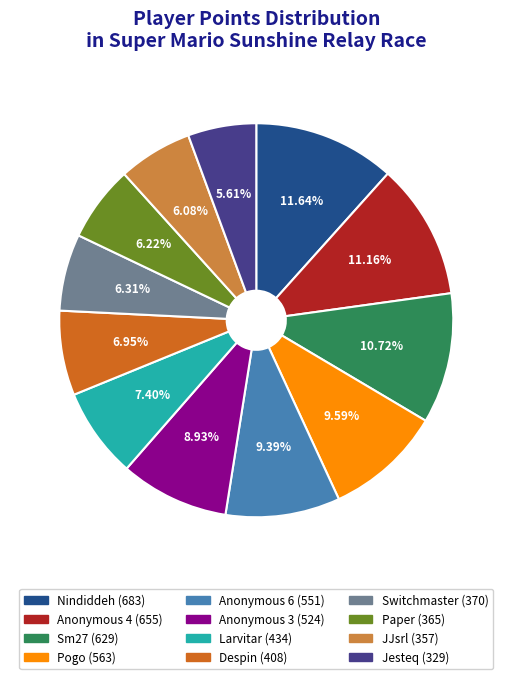

To the nearest percent, what is the difference between the largest and smallest slice percentages?

6%